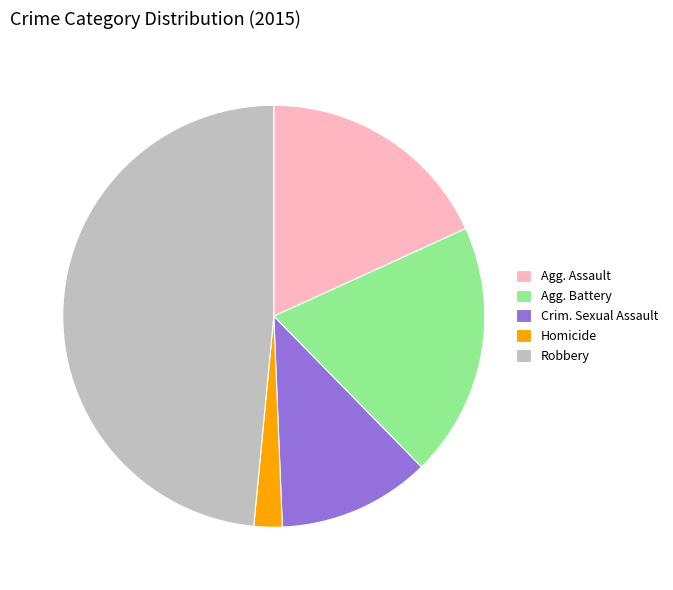

Combined, do Agg. Battery and Crim. Sexual Assault account for over 50%?

No